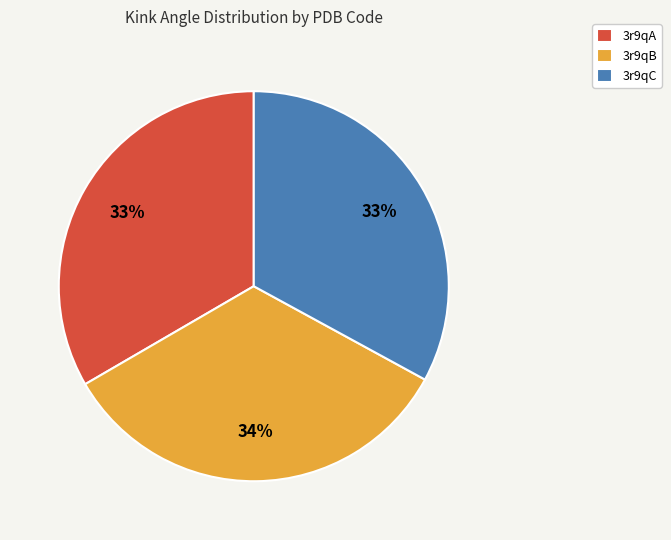

To the nearest percent, what is the combined percentage of 3r9qC and 3r9qA?

66%